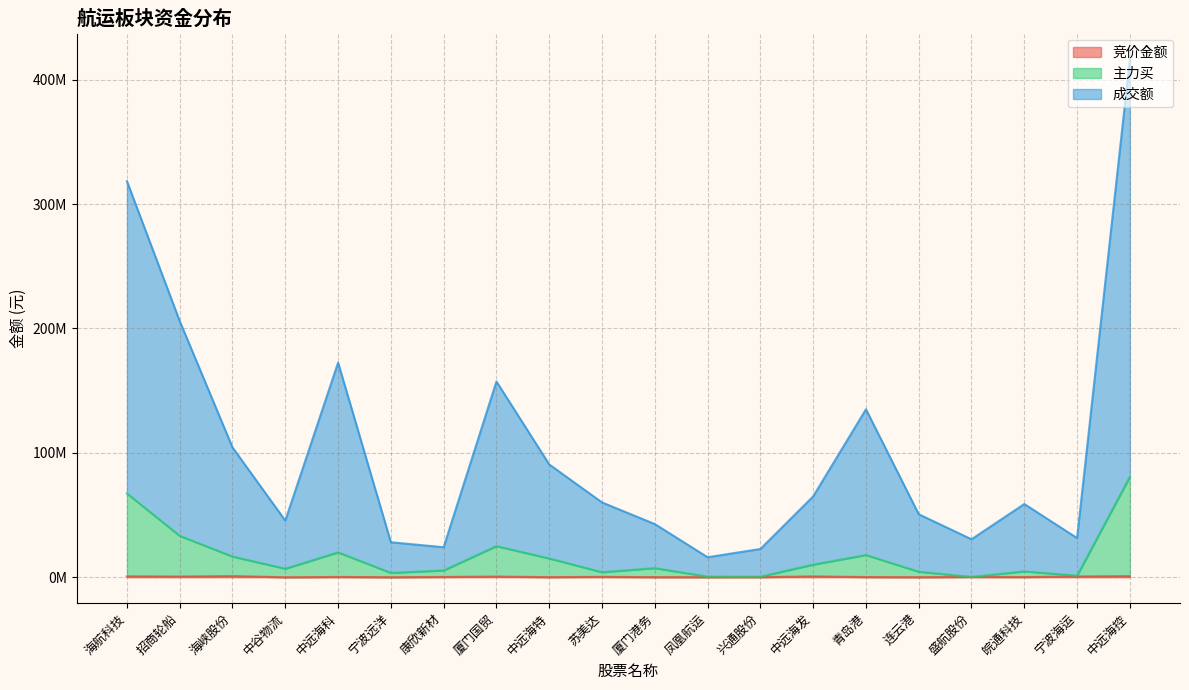

Which has a higher value, 中谷物流 or 兴通股份?

兴通股份